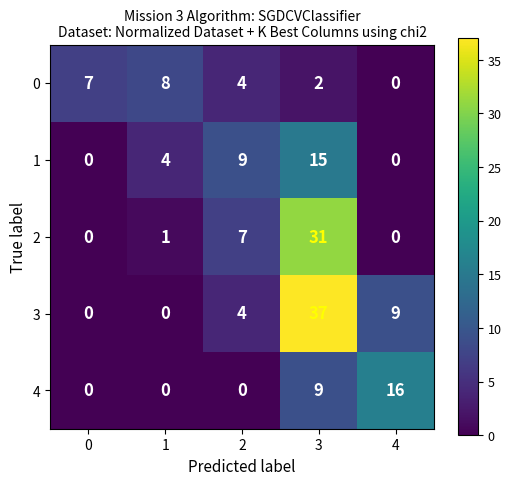

Where is 3 nearest to the value 18?

4